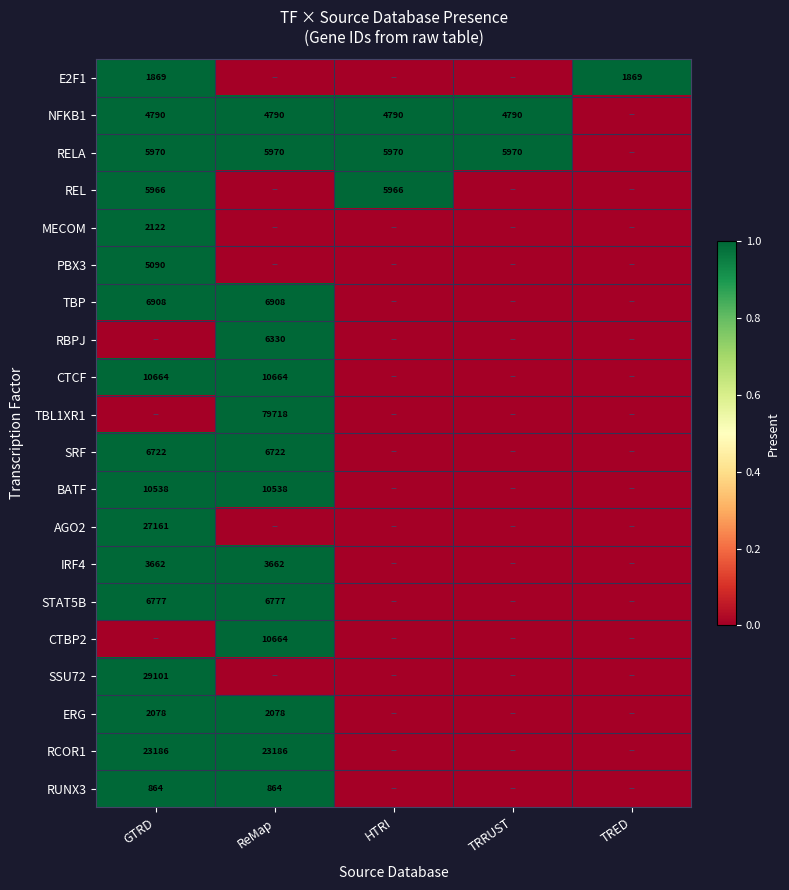

How many values in the CTBP2 series exceed 0?

1